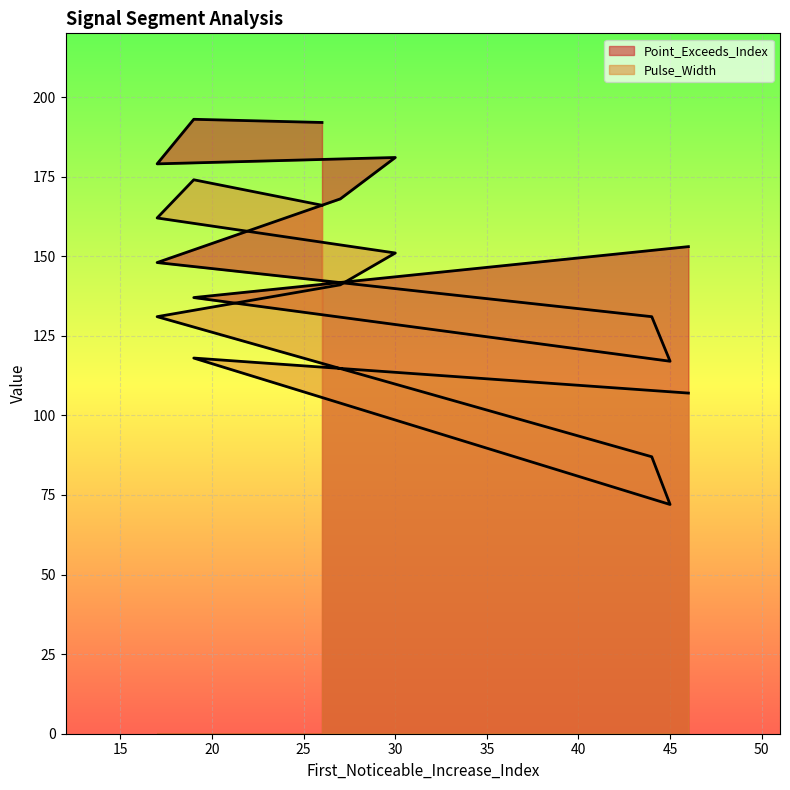

True or false: Point_Exceeds_Index and Pulse_Width intersect in this chart.

False